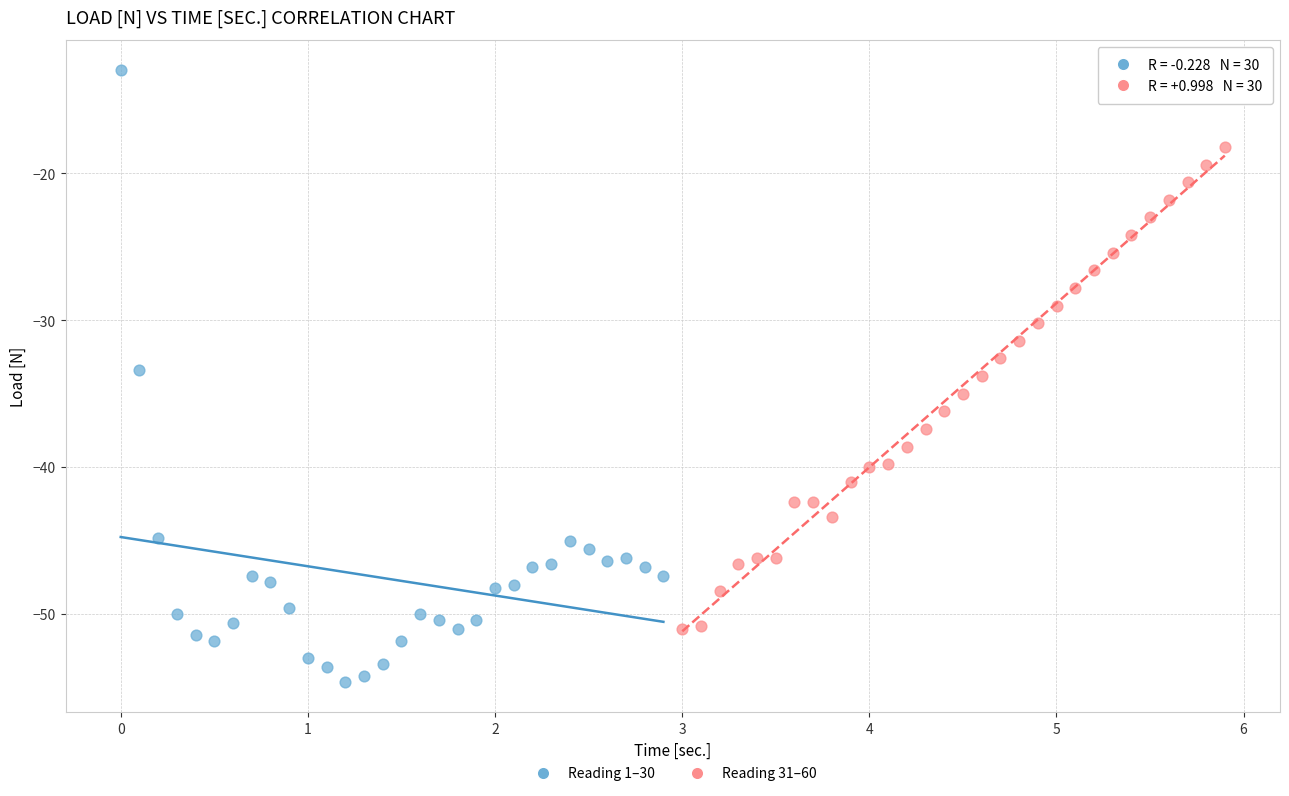

What are all the series names shown in the legend?

Reading 1–30, Reading 31–60